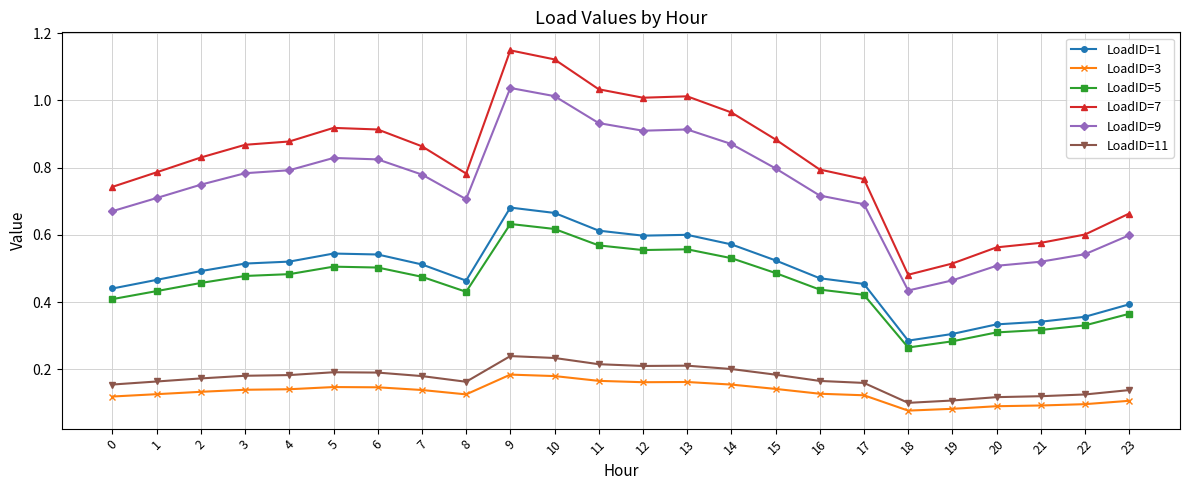

Is it true that LoadID=5 equals 0.5 at 6?

True